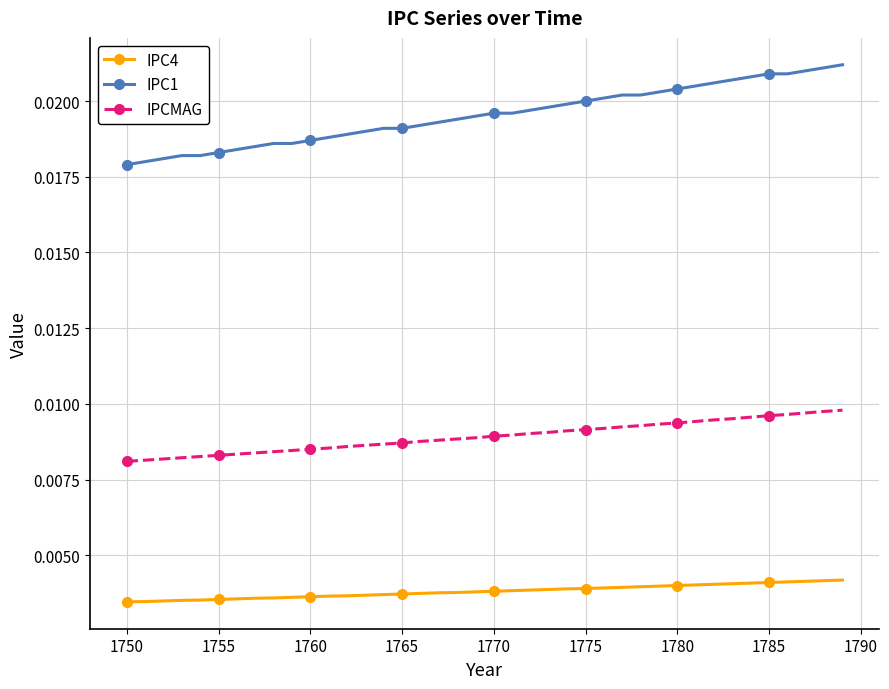

List the series in order of their overall mean, highest first.

IPC1, IPCMAG, IPC4